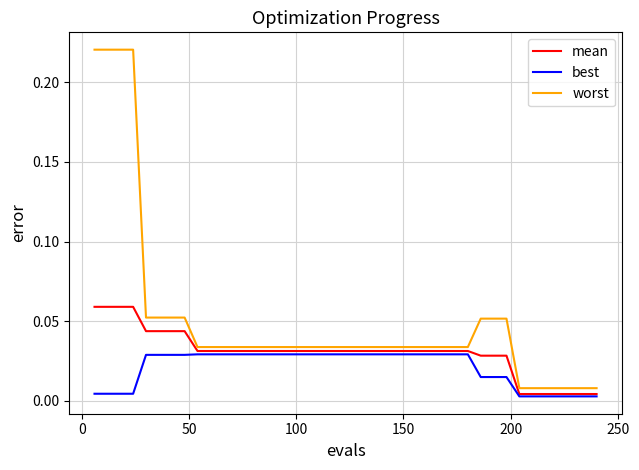

Which series has the widest spread of values?

worst